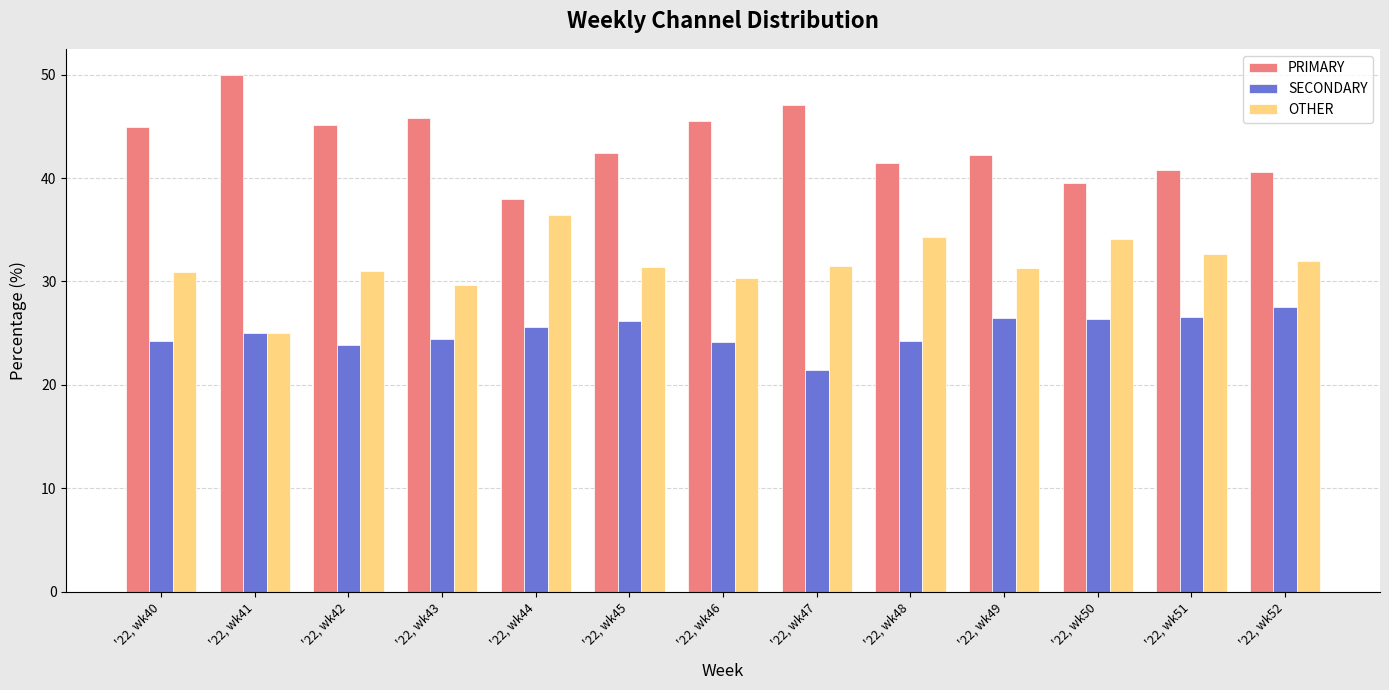

What is the approximate value of PRIMARY at '22, wk48?

41.4